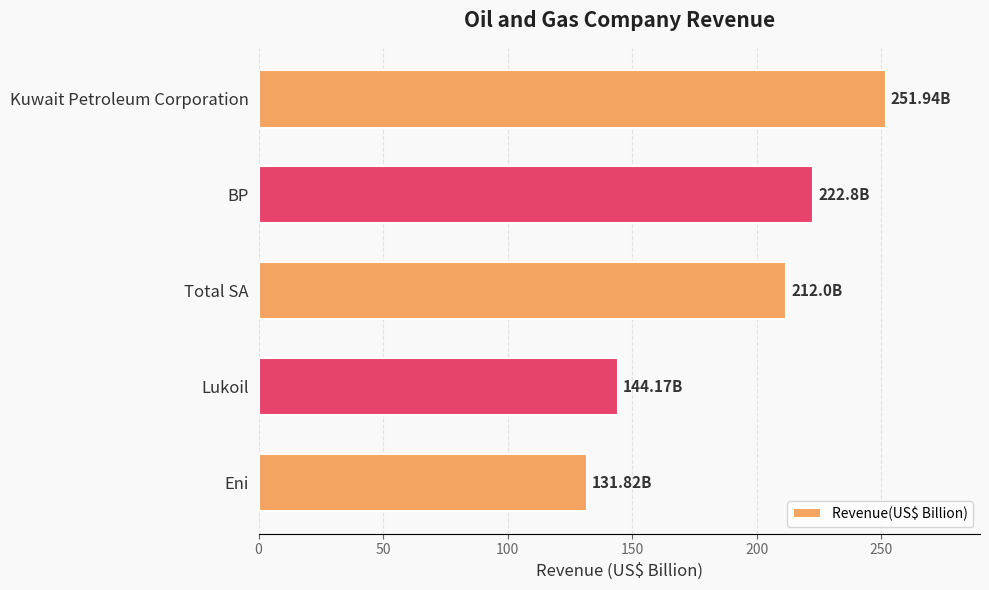

What is the label of the 4th bar from the top?

Lukoil